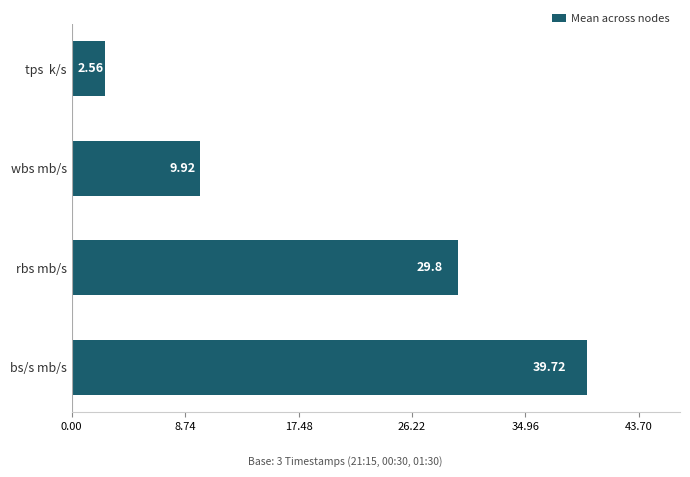

Are the bars grouped side by side (vs. stacked)?

No